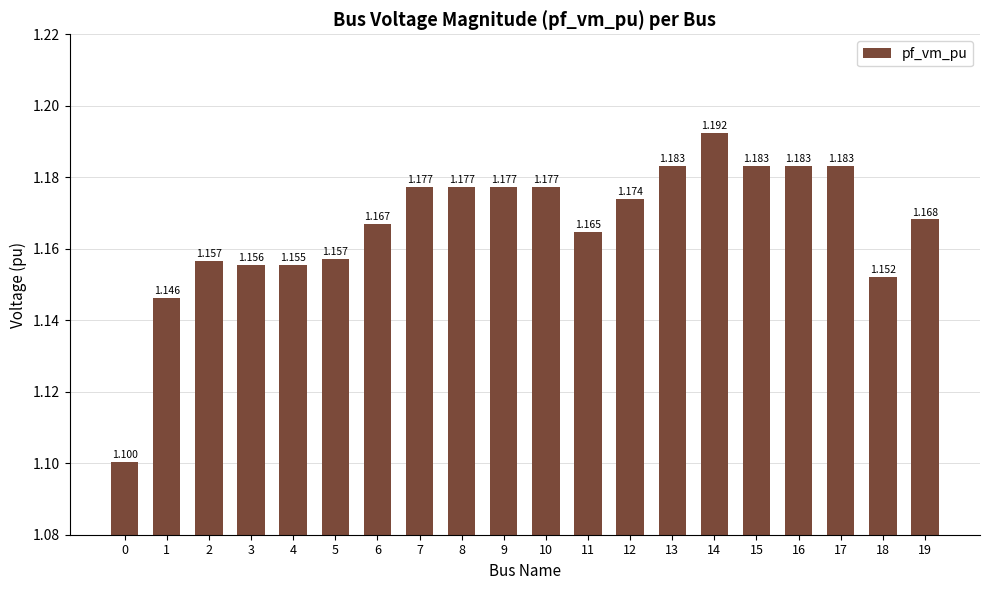

Count the number of data series in this chart.

1